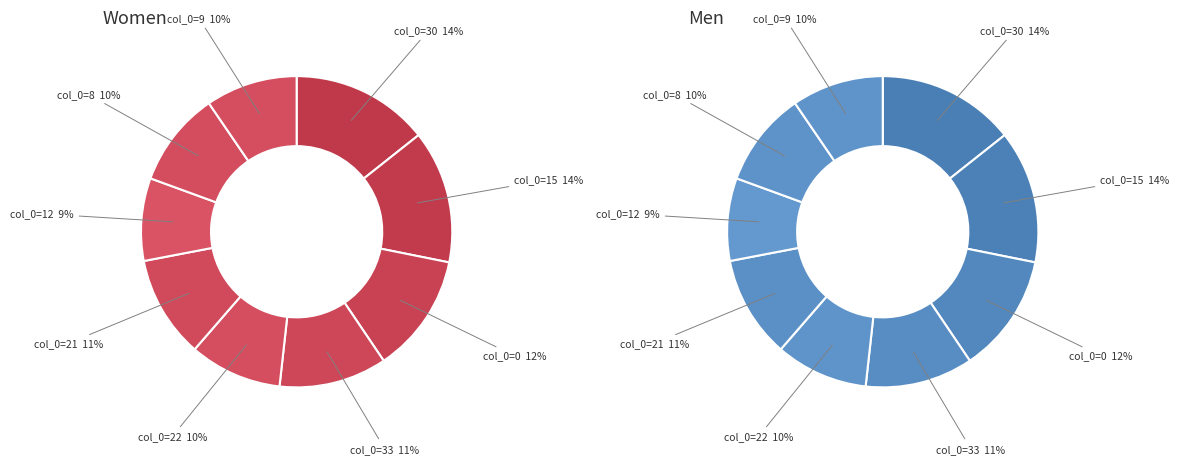

To the nearest percent, what is the difference between the 8 and 30 slice percentages?

4%